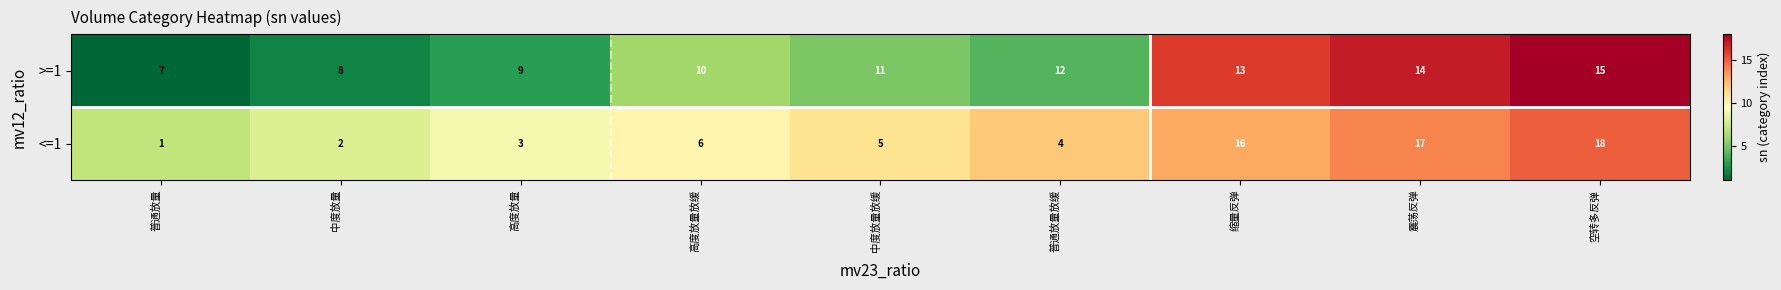

At which category is the sum across all series the highest?

空转多反弹